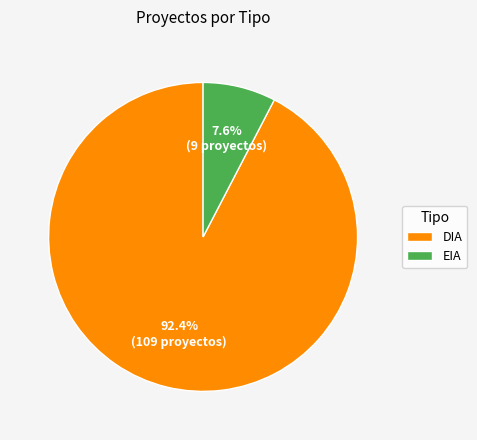

What is the largest slice in the pie chart?

DIA